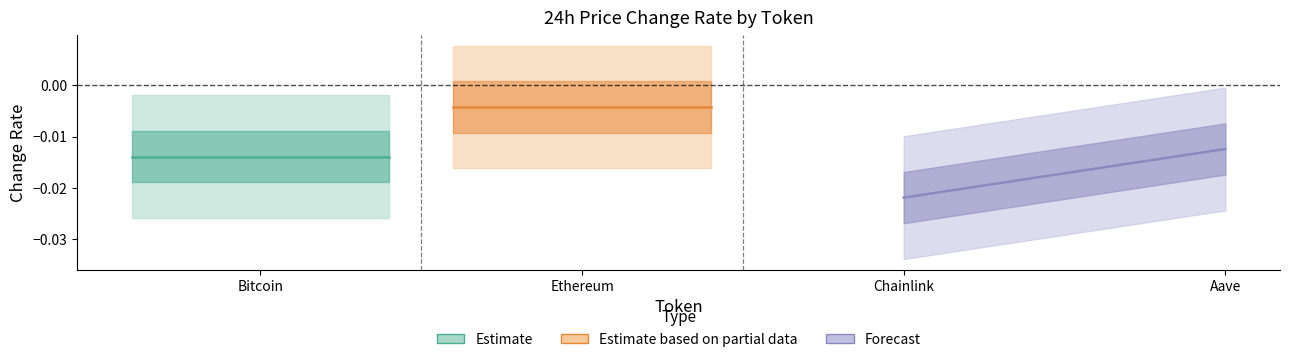

What are all the series names shown in the legend?

Estimate, Estimate based on partial data, Forecast